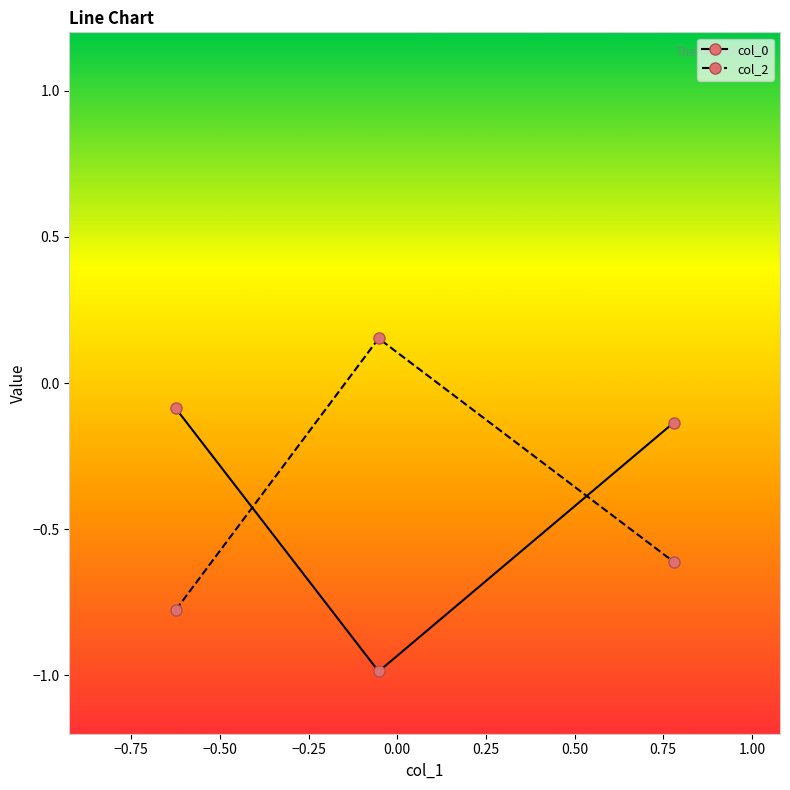

What is the average value of the col_0 series?

-0.4